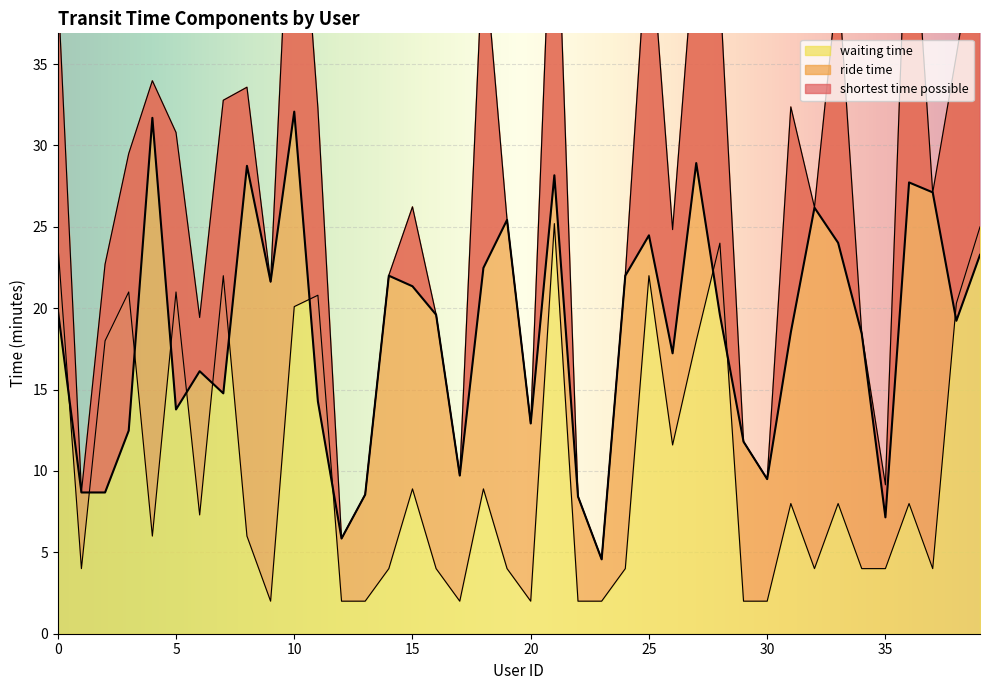

What is the minimum value for waiting time?

2.0